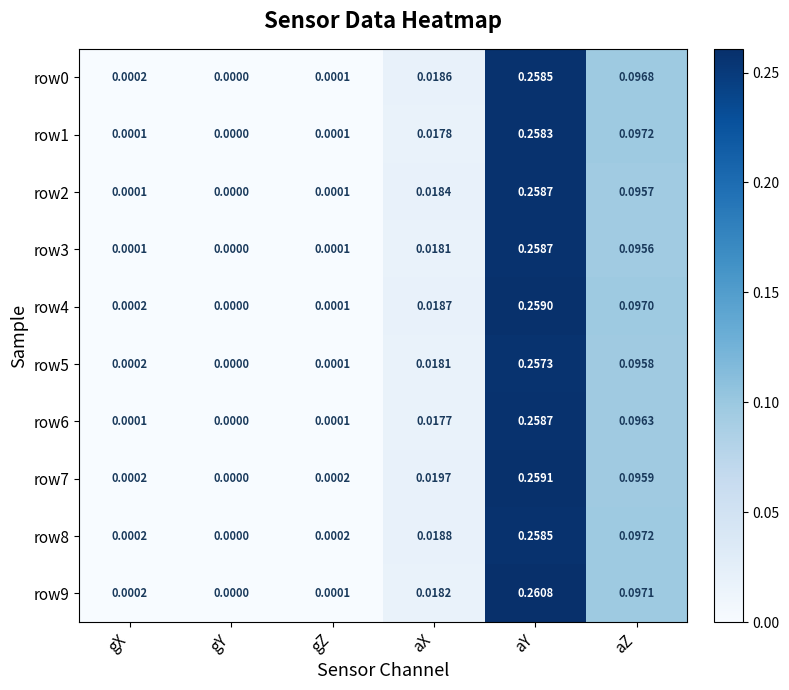

Which label corresponds to the largest value in the chart?

aY